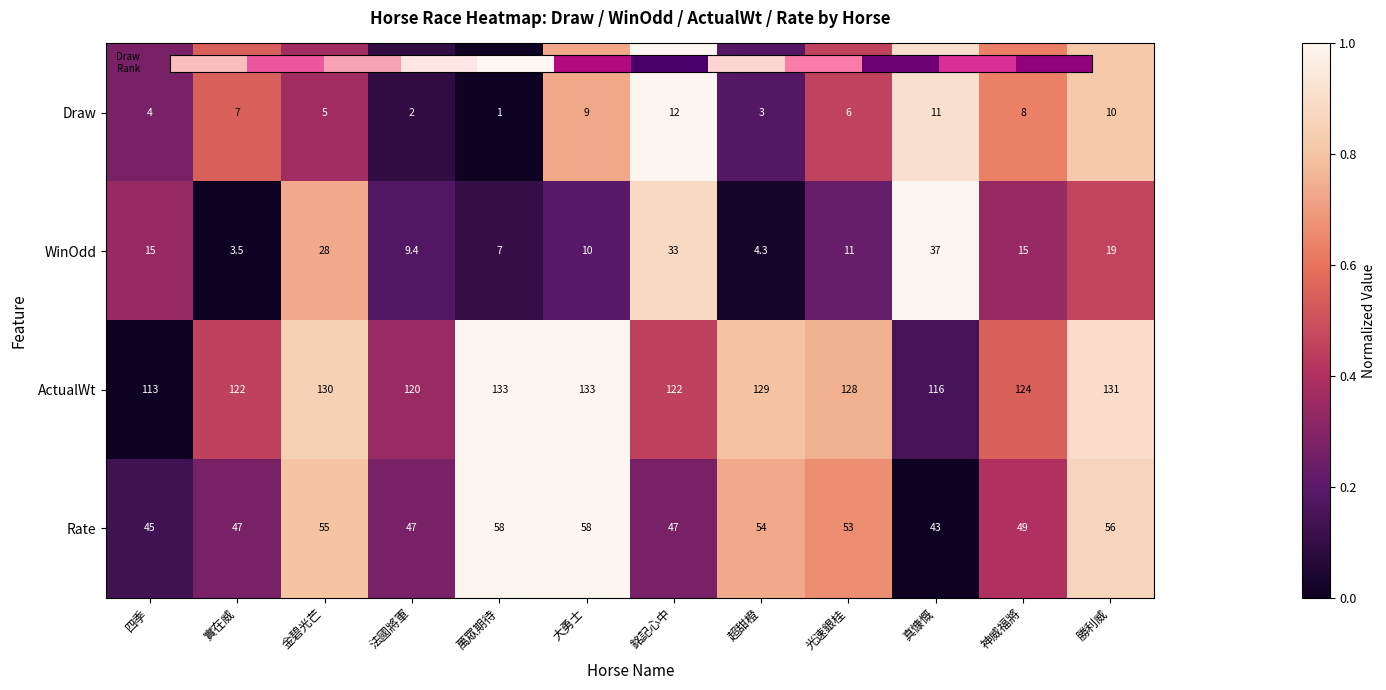

How many data points does each series have?

12